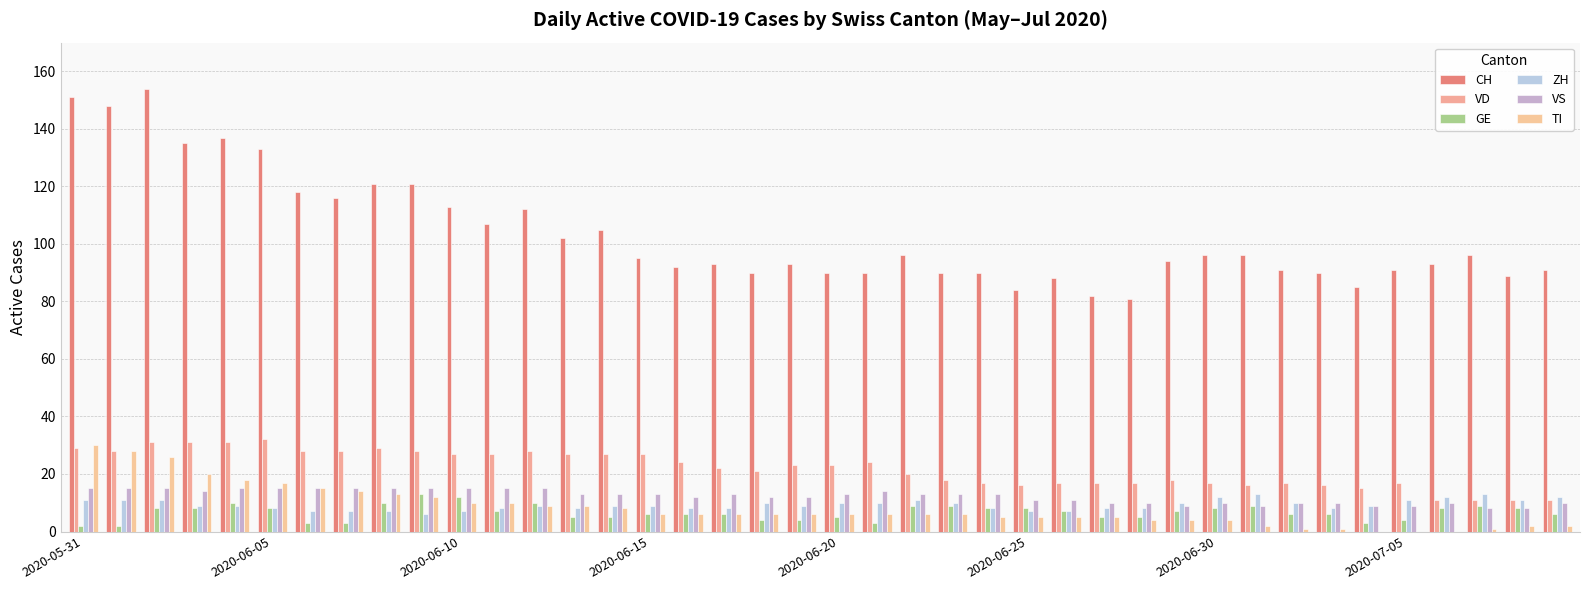

How many series are shown in this chart?

6